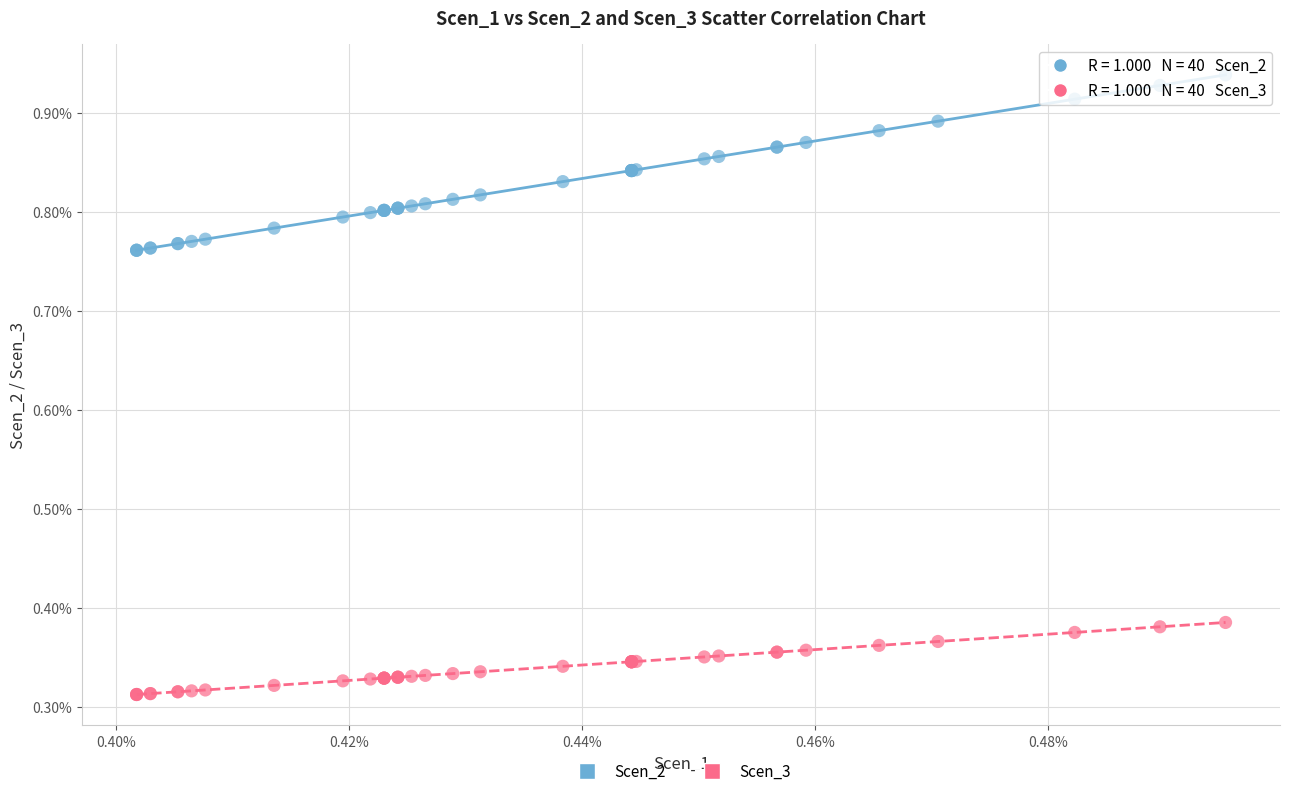

What are all the series names shown in the legend?

Scen_2, Scen_3